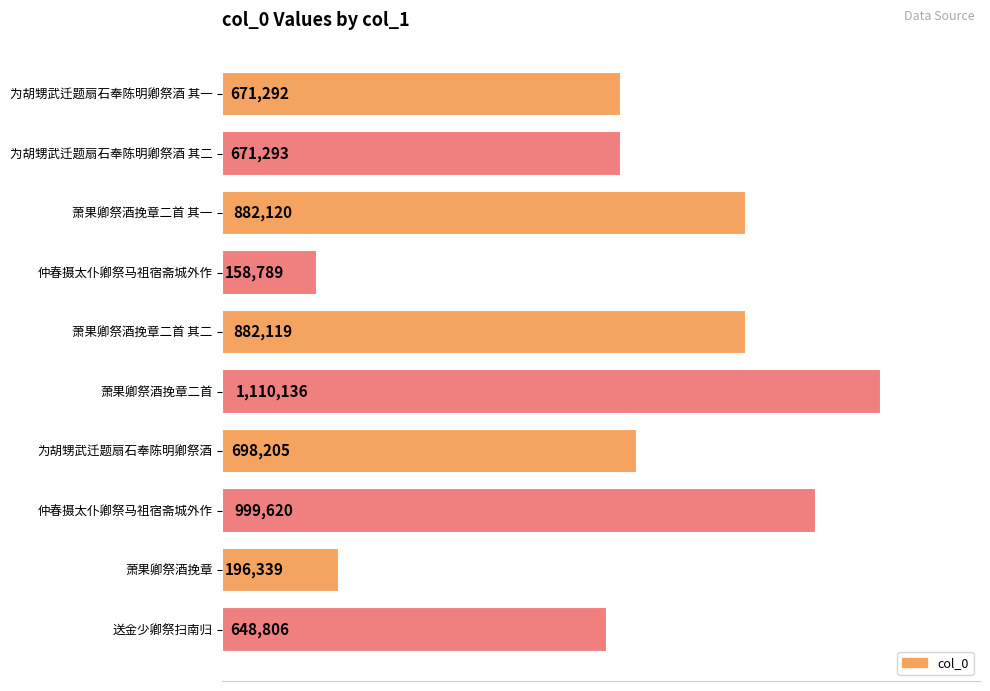

Does the chart contain stacked bars?

No